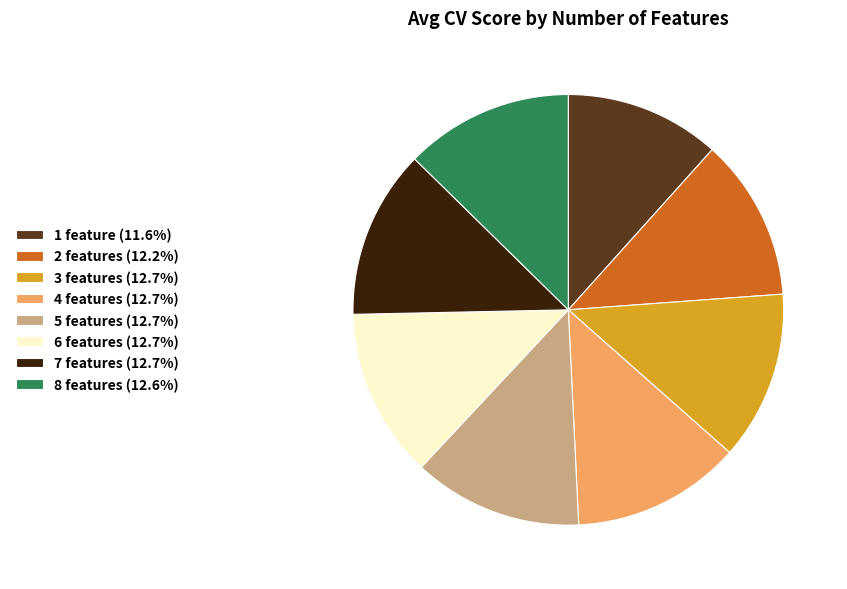

Is the sum of 3 features (12.7%) and 6 features (12.7%) greater than half?

No